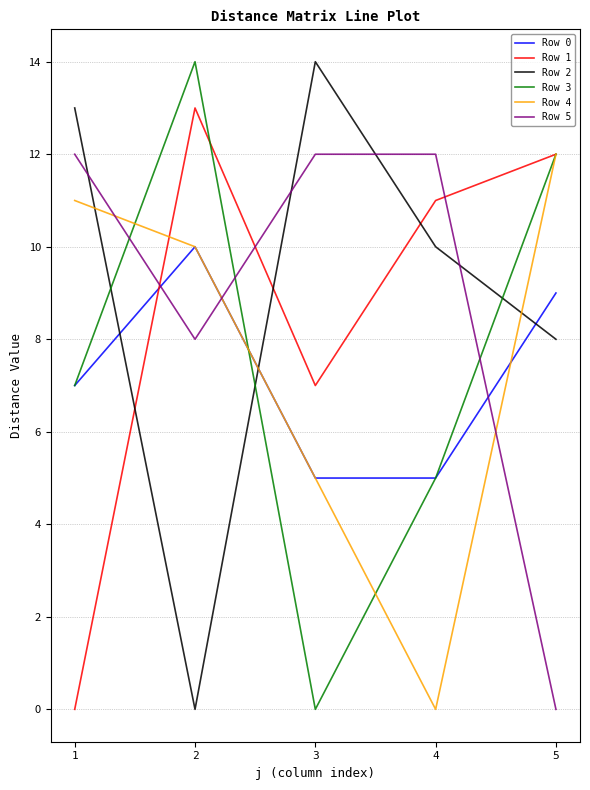

At how many categories does at least one series exceed 4?

5